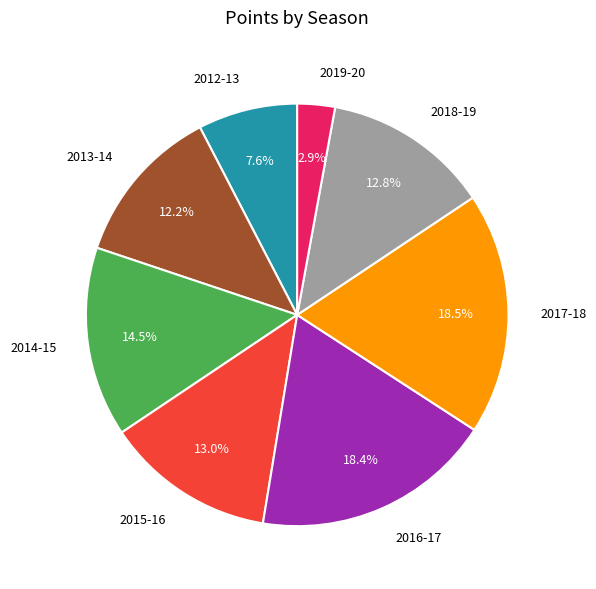

Approximately how many times larger is the value at 2012-13 compared to 2017-18?

0.4